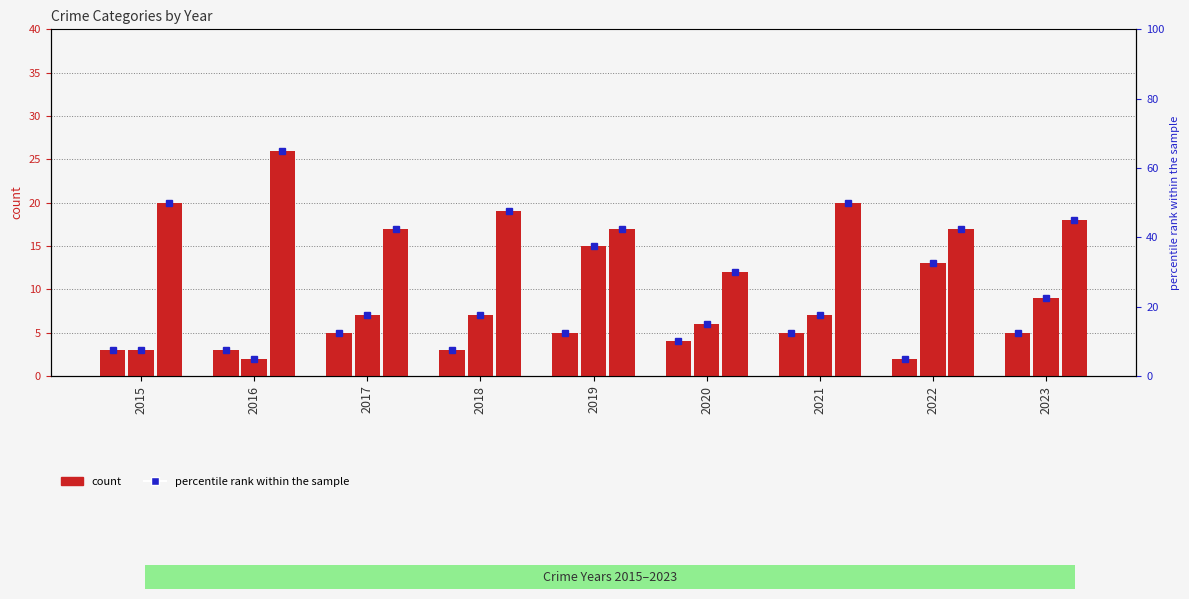

What is the difference between the Aggravated Assault values at 2020 and 2019?

1